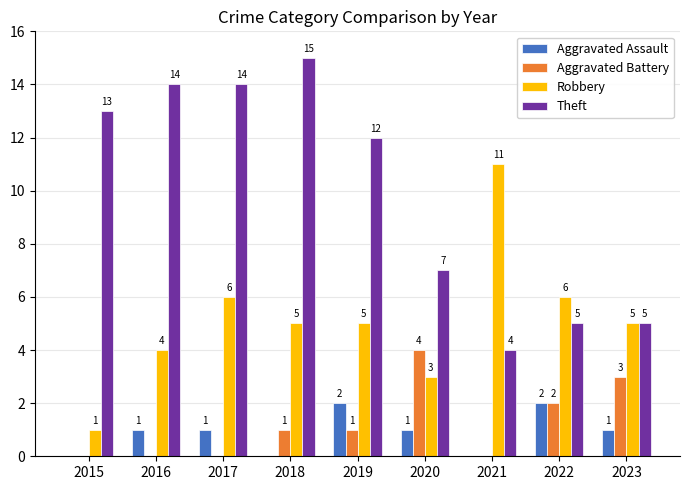

The value of Theft at 2021 is 4. True or false?

True